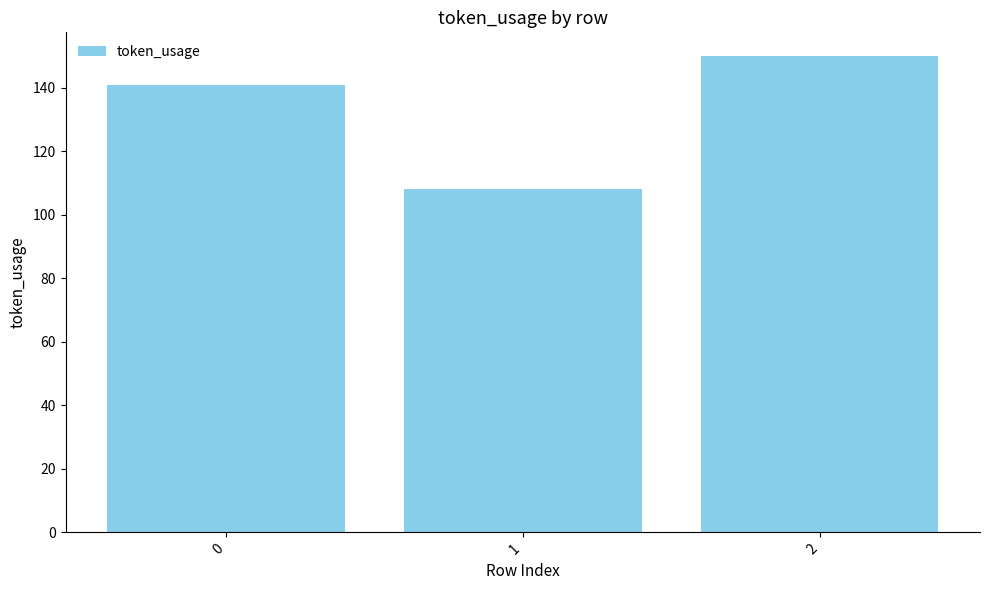

What is the value of the 2nd bar from the left?

108